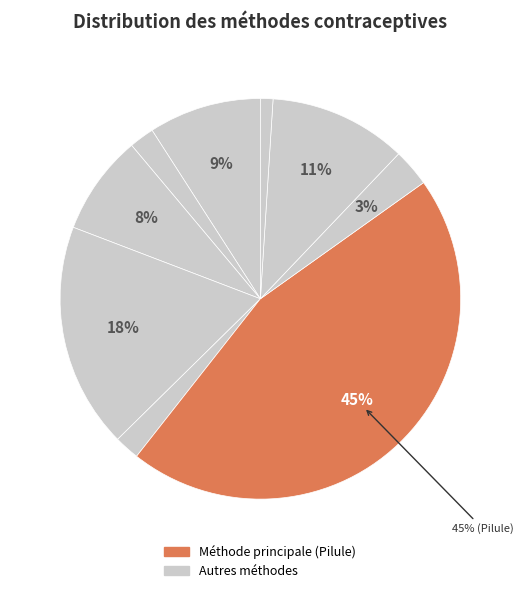

Count the number of slices in the pie.

9